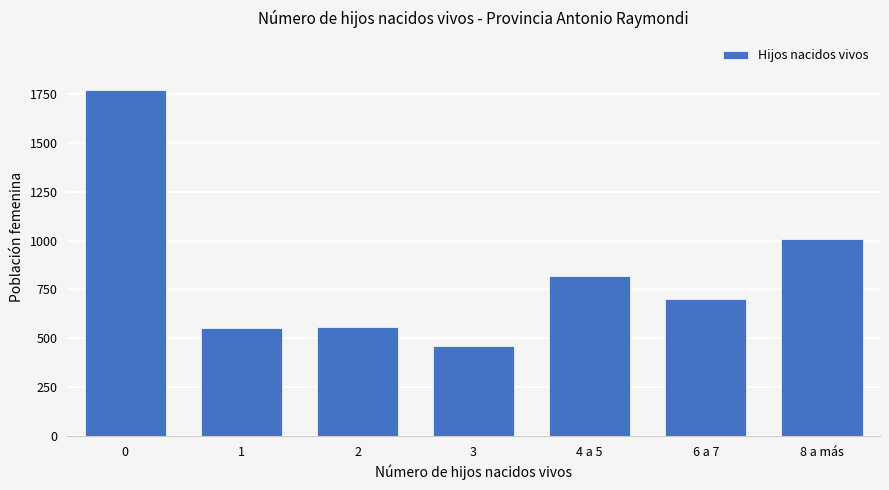

How many data points are less than 700?

3